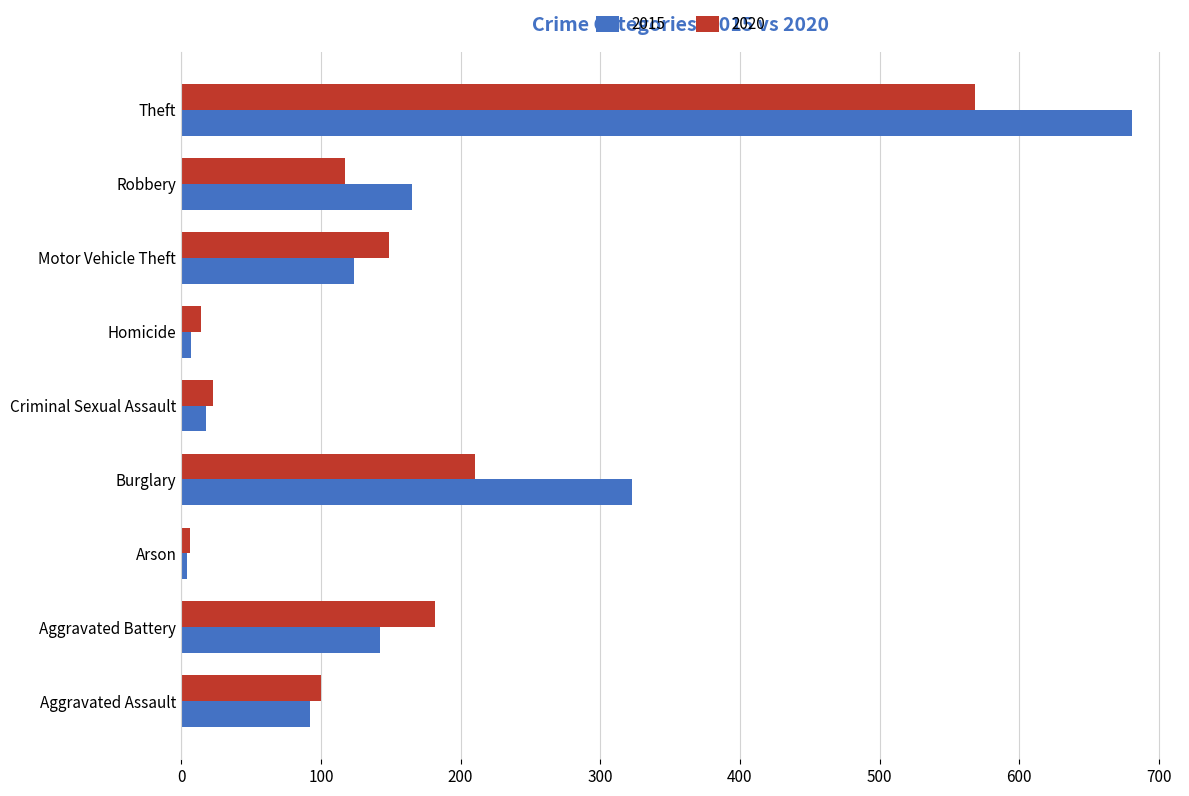

Count the number of categories in the chart.

9